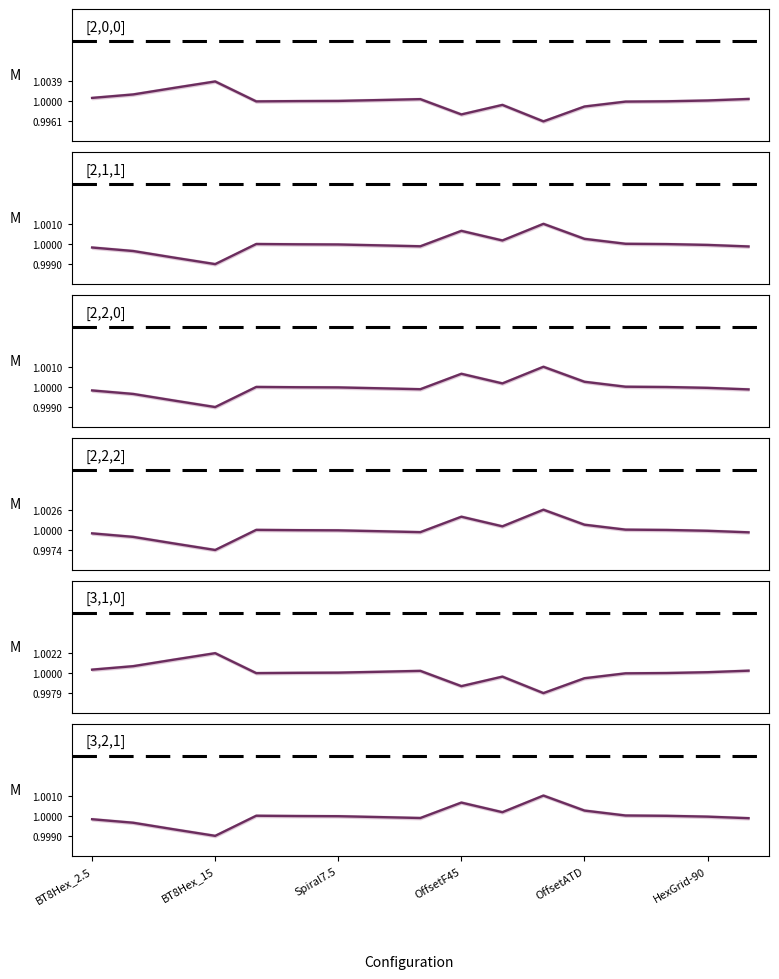

True or false: [3,1,0] has a value of 1.0 at 10.

True